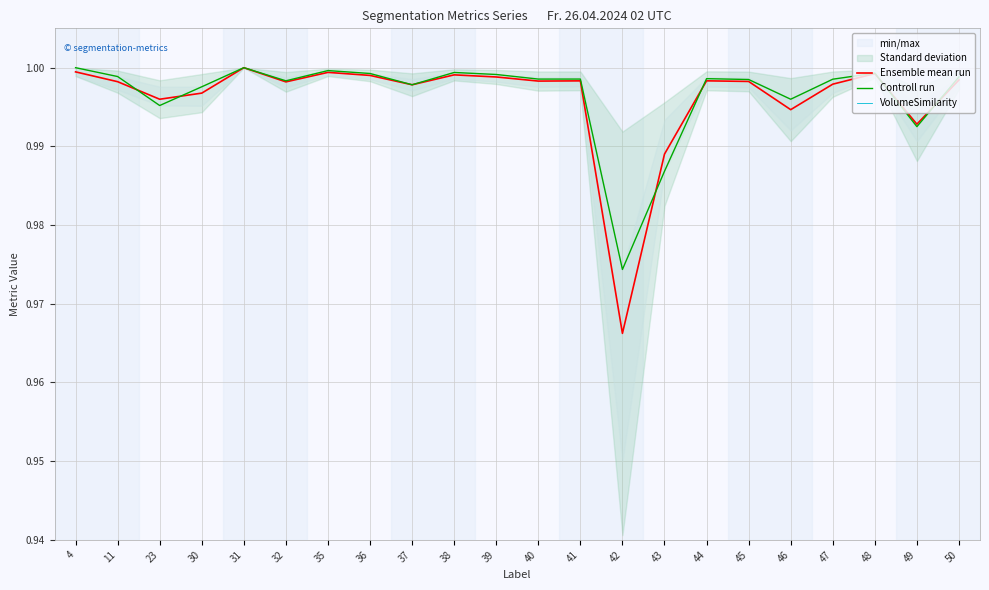

Where is Controll run nearest to the value 0?

42